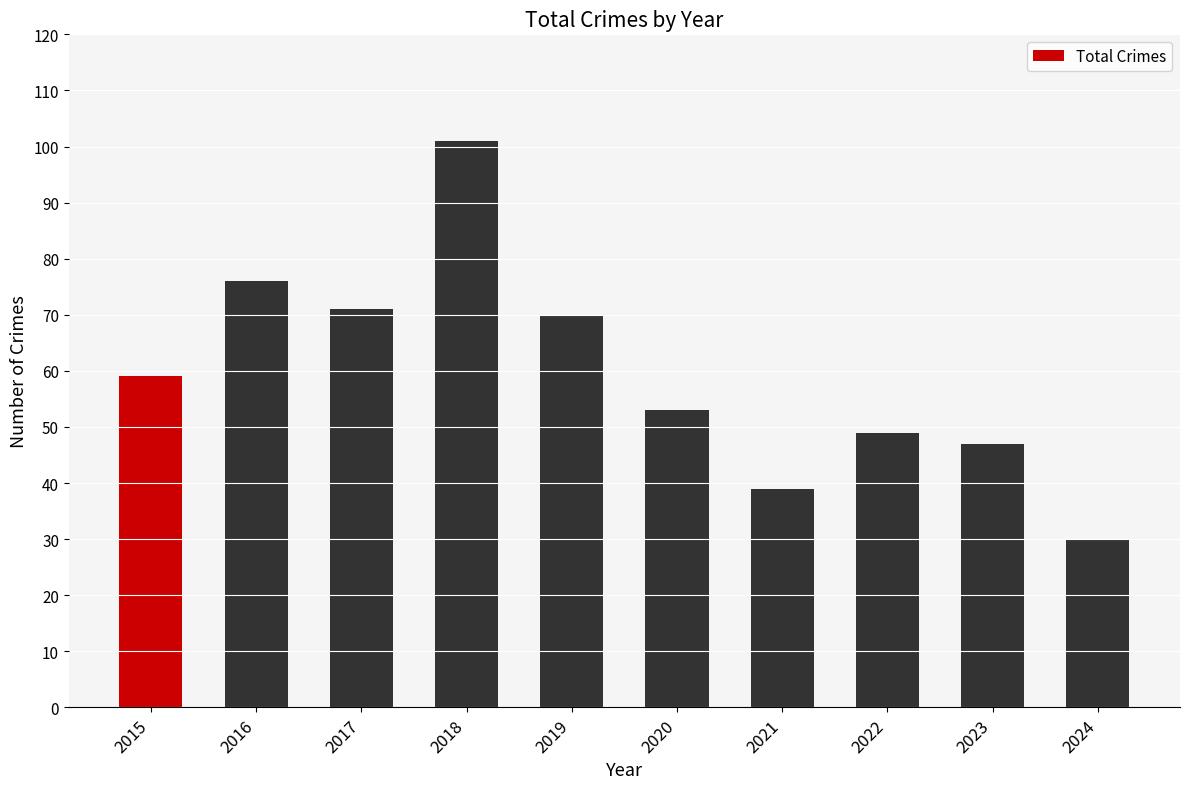

Which label corresponds to the largest value in the chart?

2018